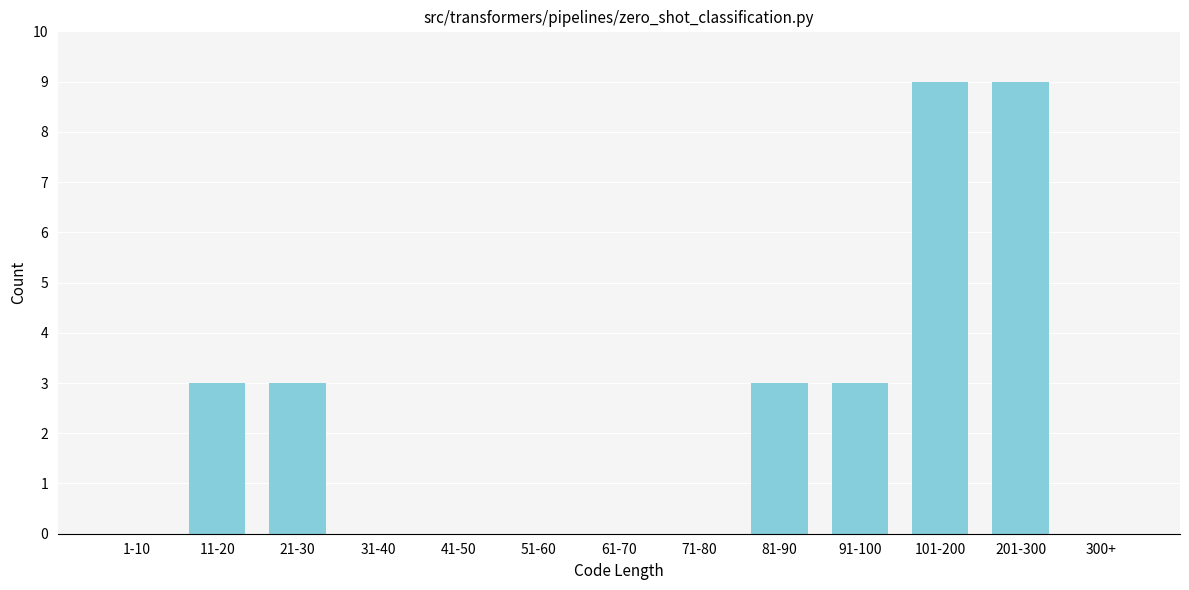

Reading left to right, what are all the values shown in this chart?

1-10=0	11-20=3	21-30=3	31-40=0	41-50=0	51-60=0	61-70=0	71-80=0	81-90=3	91-100=3	101-200=9	201-300=9	300+=0